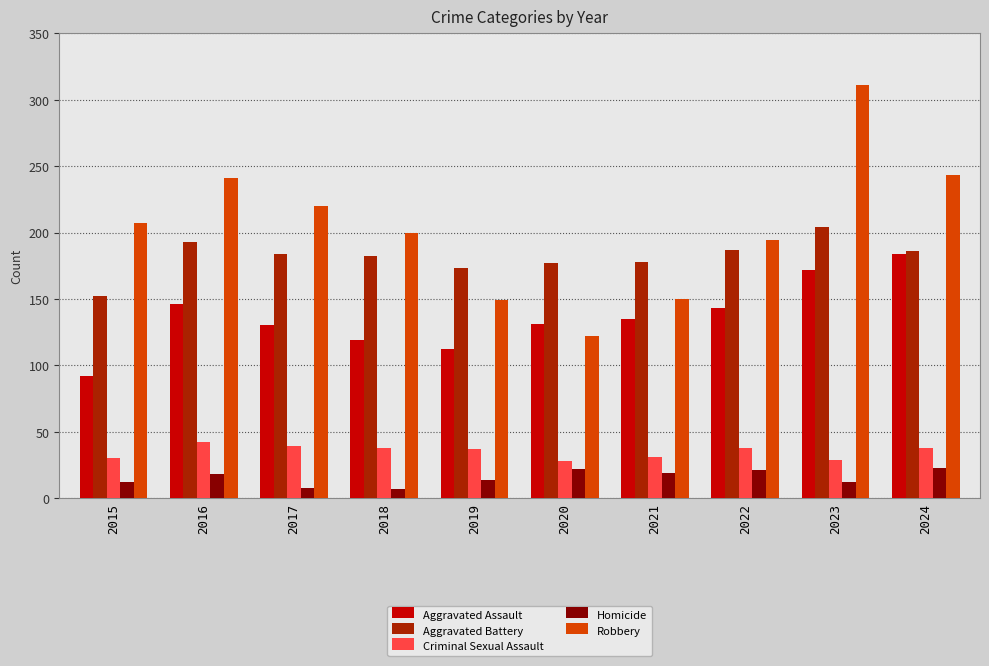

What is the sum of all Criminal Sexual Assault values?

350